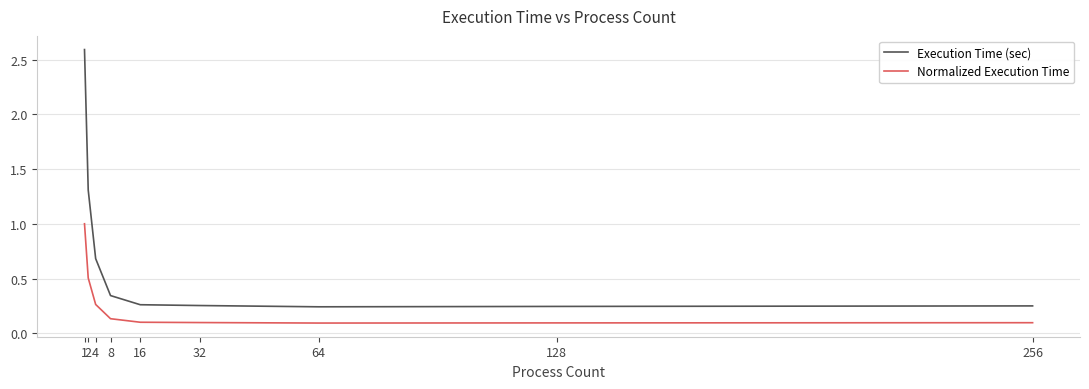

What is the difference between the maximum and minimum values in the Execution Time (sec) series?

2.3